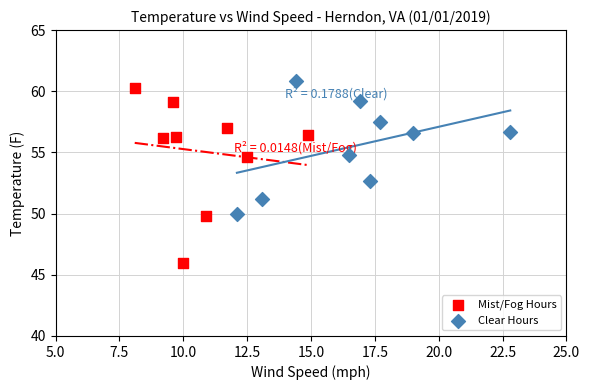

Which series has the widest spread of Y values?

Mist/Fog Hours